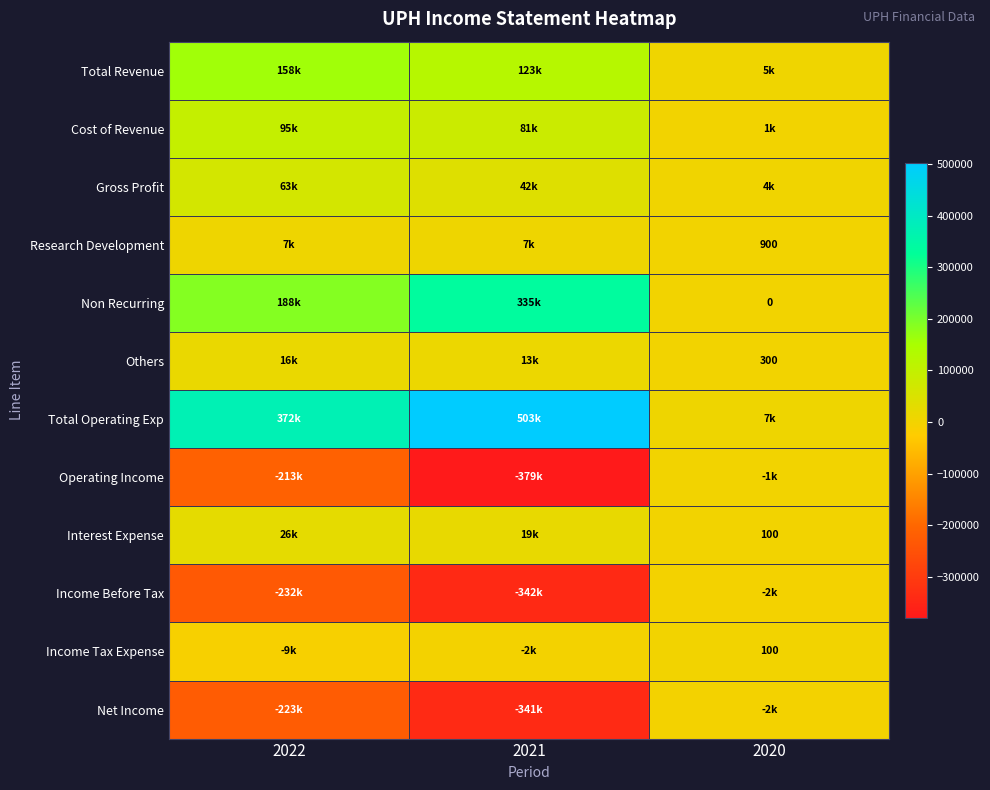

Where does the Operating Income series first go above -213700?

2020